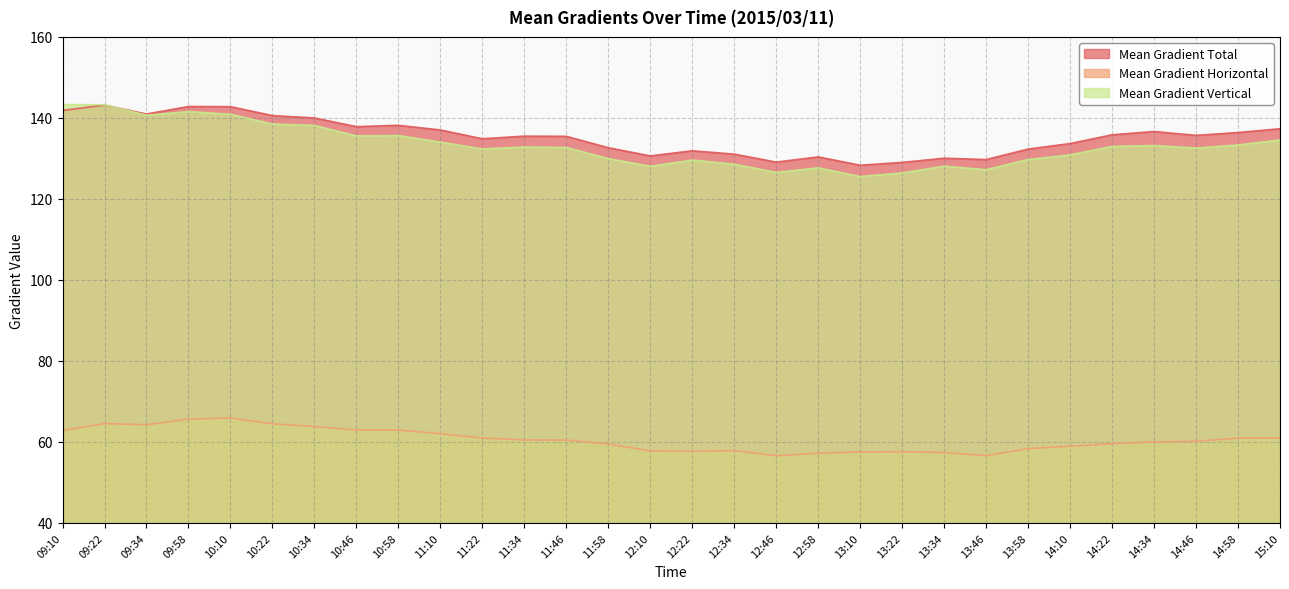

What is the difference between the maximum and minimum values in the Mean Gradient Horizontal series?

9.3